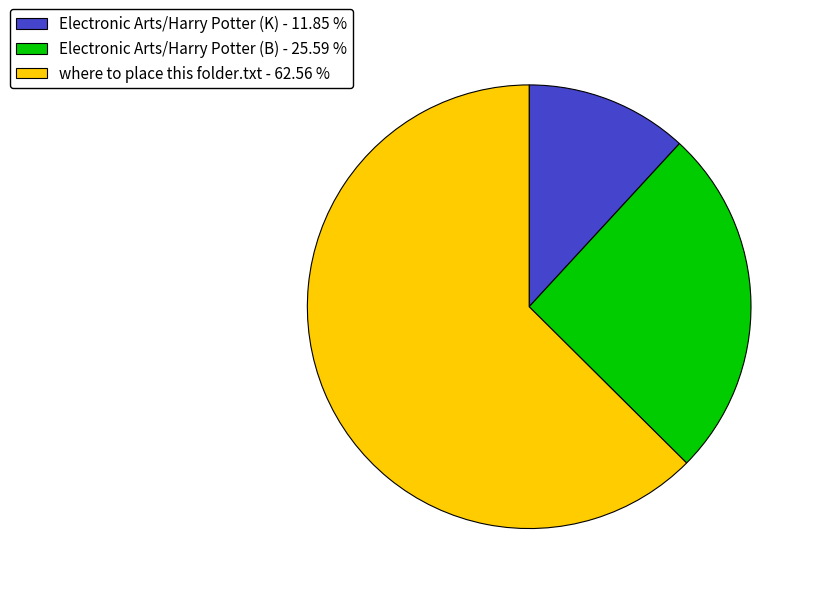

Is there any slice that represents more than half of the pie?

Yes